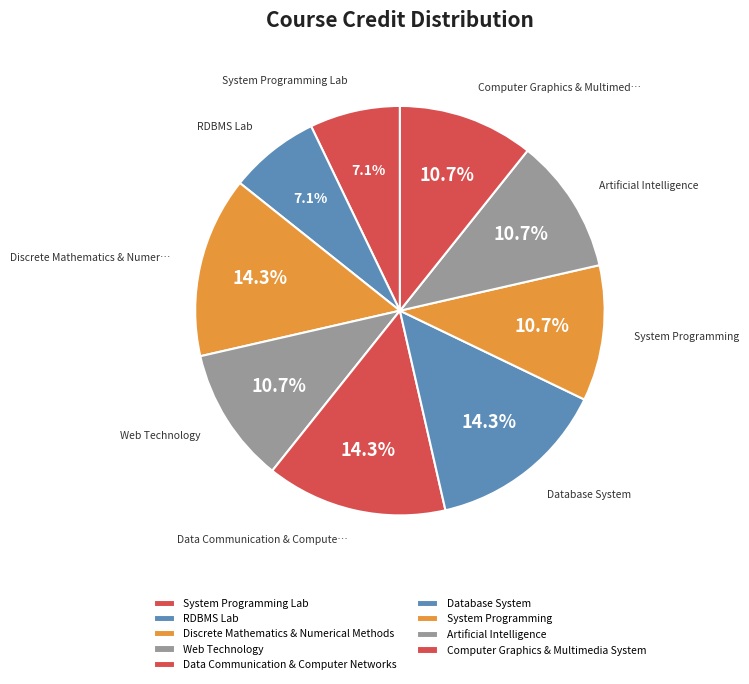

Does RDBMS Lab account for over 50% of the chart?

No